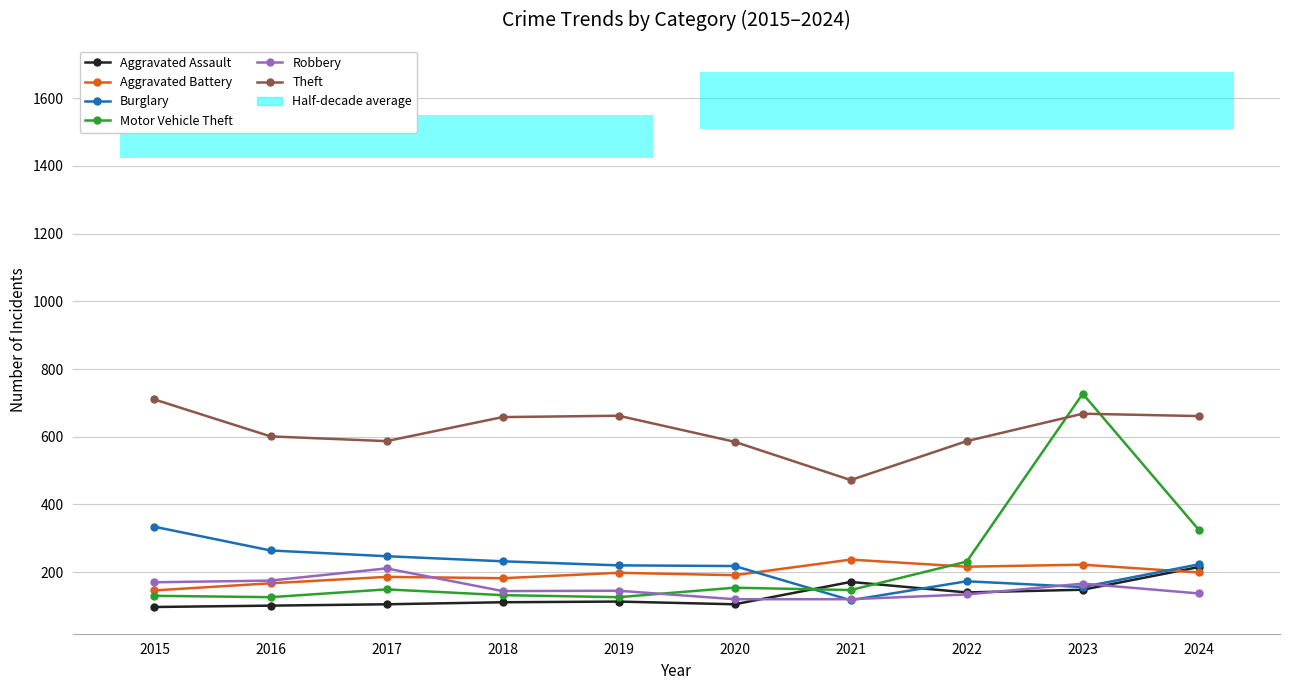

True or false: Theft has a value of 902 at 2016.

False